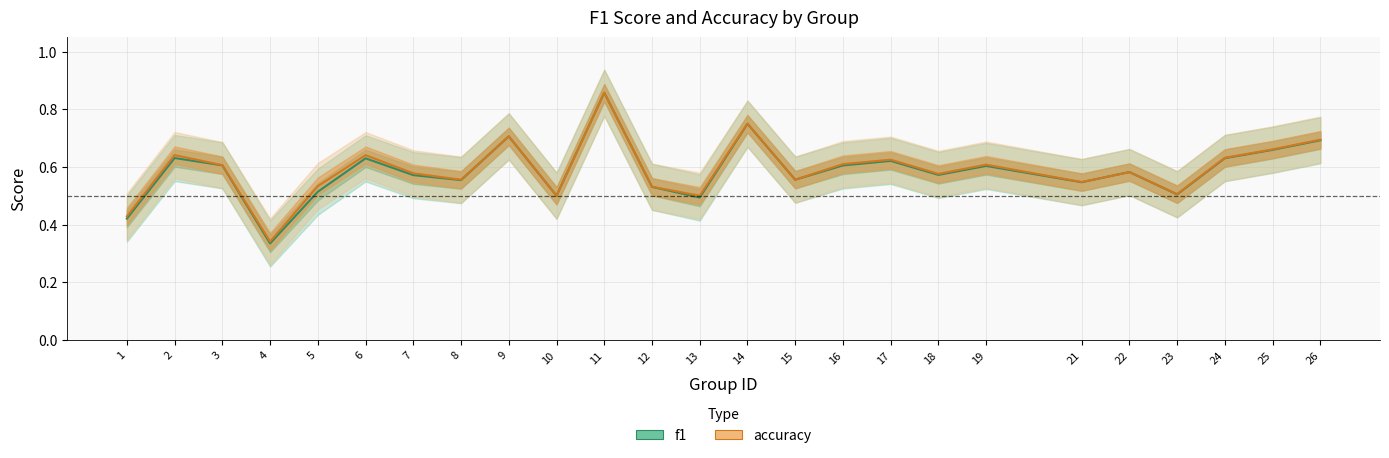

Which label corresponds to the smallest value in the chart?

4